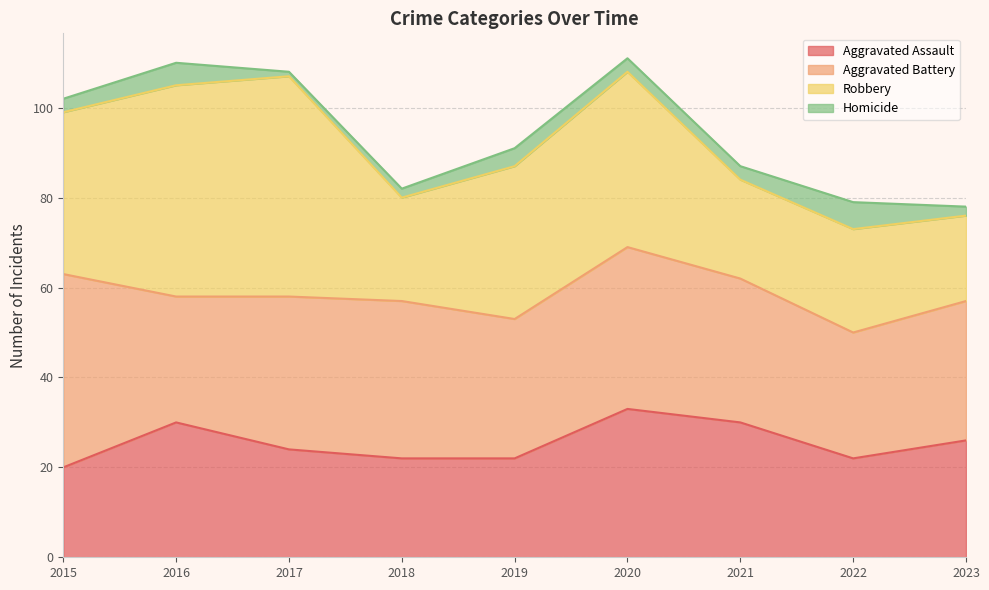

What is the sum of all Homicide values?

29